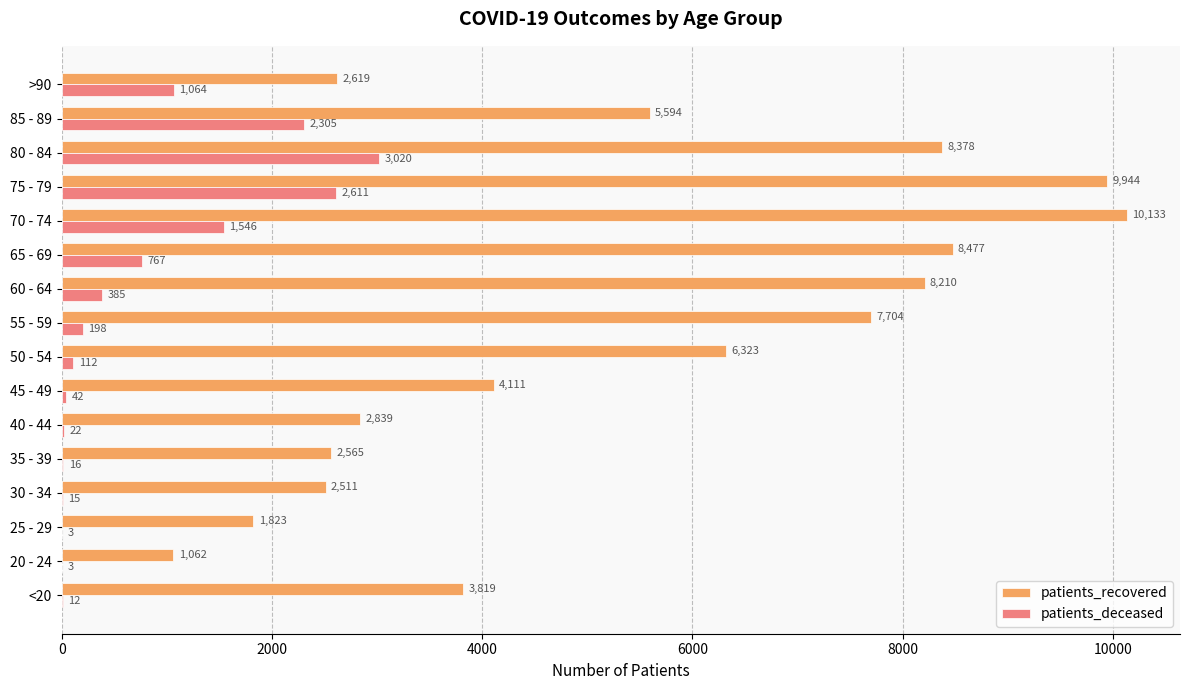

What are all the series names shown in the legend?

patients_recovered, patients_deceased